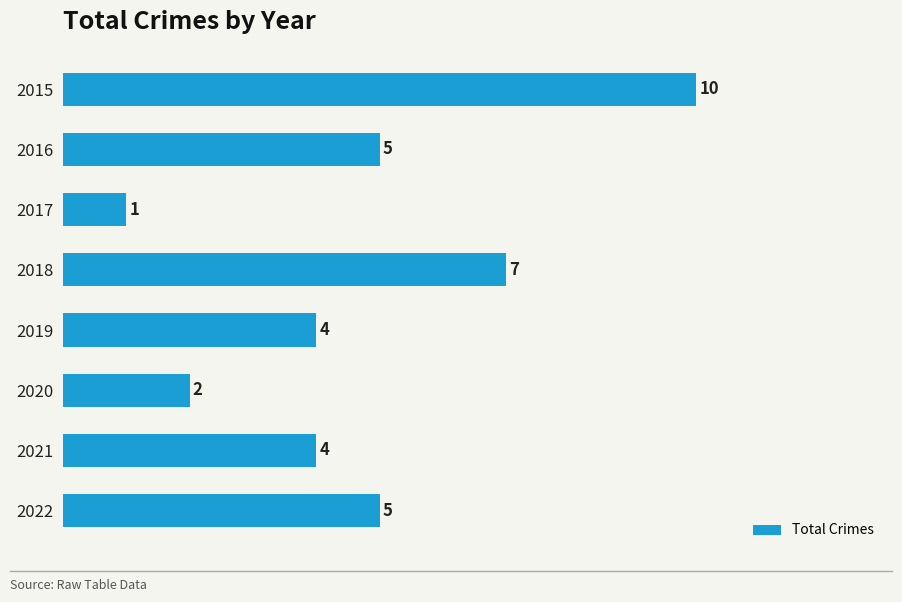

What is the difference between the maximum and minimum values?

9